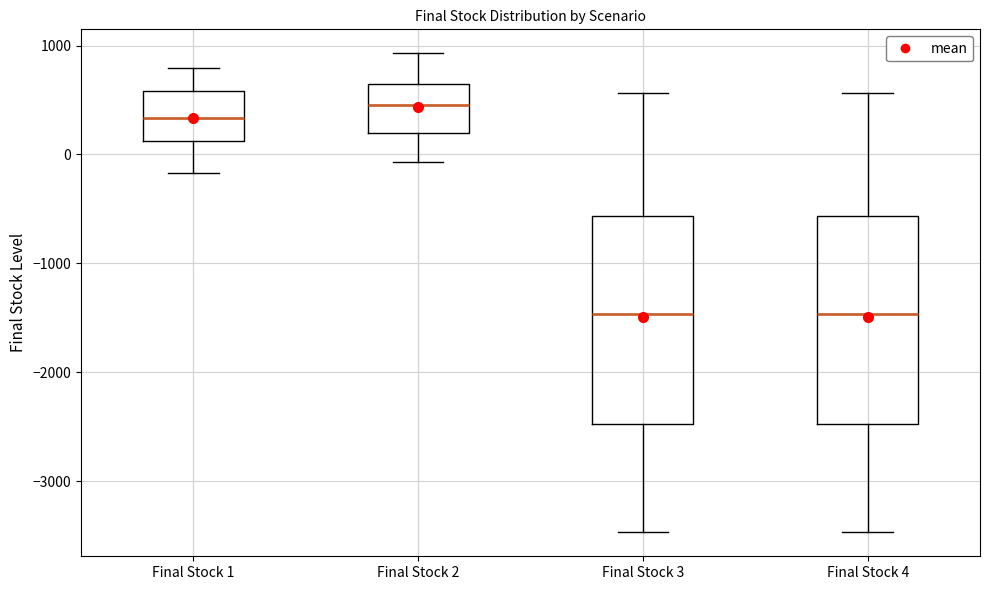

Where is the upper edge of the box for Final Stock 3 on the y-axis? The values are not printed on the chart, so give them approximately, as read against the axis.

-600